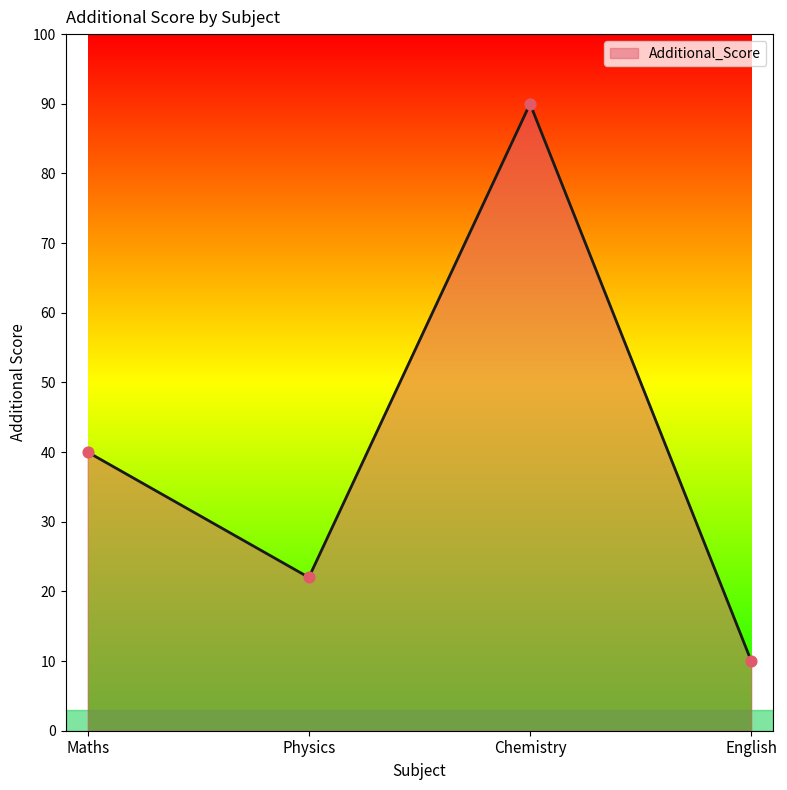

Which has a higher value, Maths or Physics?

Maths